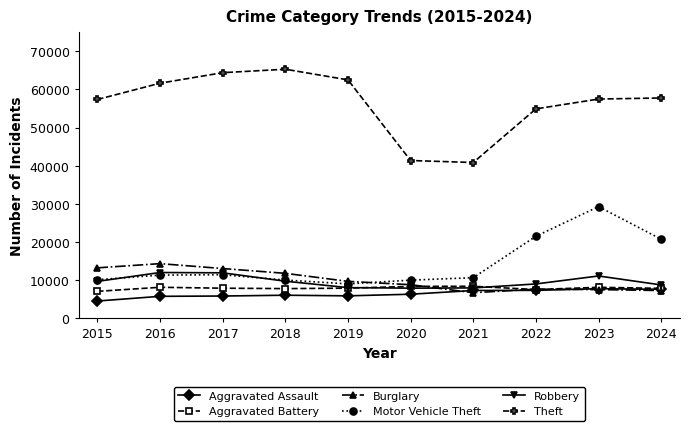

What is the average value of the Burglary series?

9959